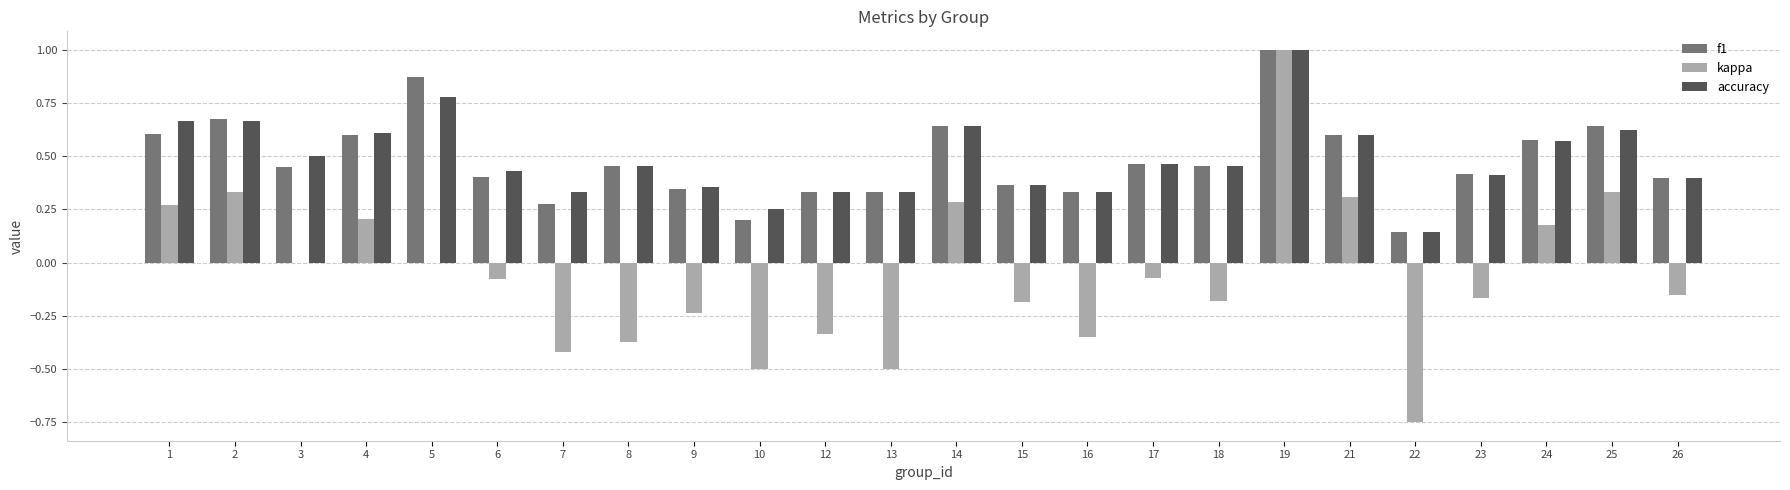

Which series changed the most between 3 and 21?

kappa